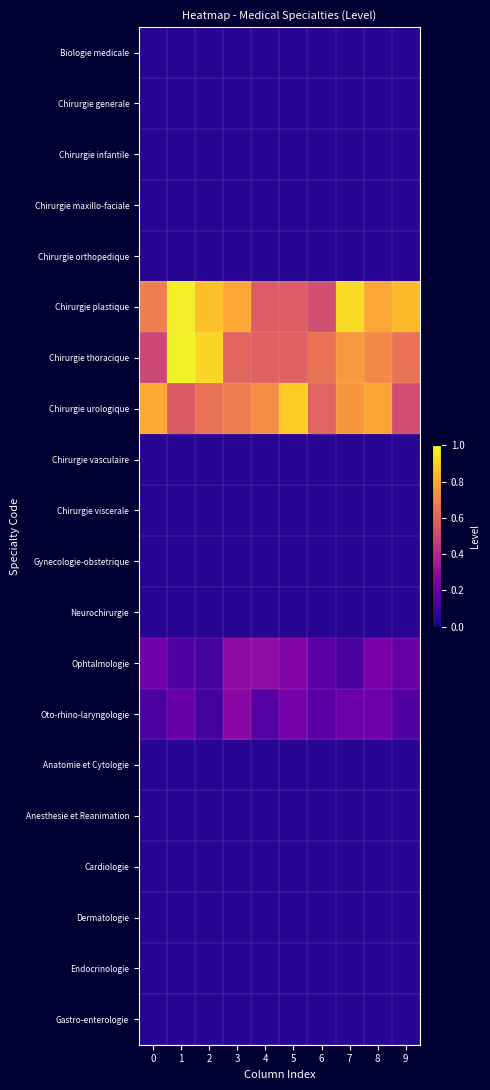

Rank the series by their maximum value, from lowest to highest.

Biologie medicale, Chirurgie generale, Chirurgie infantile, Chirurgie maxillo-faciale, Chirurgie orthopedique, Chirurgie vasculaire, Chirurgie viscerale, Gynecologie-obstetrique, Neurochirurgie, Anatomie et Cytologie, Anesthesie et Reanimation, Cardiologie, Dermatologie, Endocrinologie, Gastro-enterologie, Oto-rhino-laryngologie, Ophtalmologie, Chirurgie urologique, Chirurgie plastique, Chirurgie thoracique